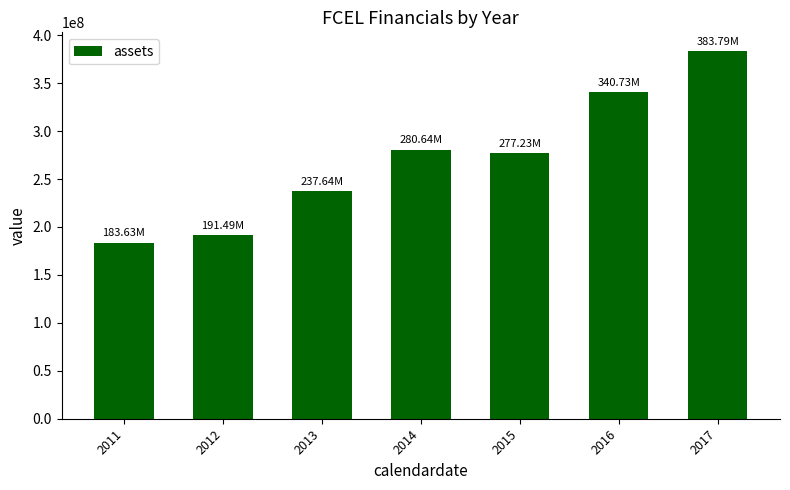

What is the difference between the maximum and minimum values?

200156000